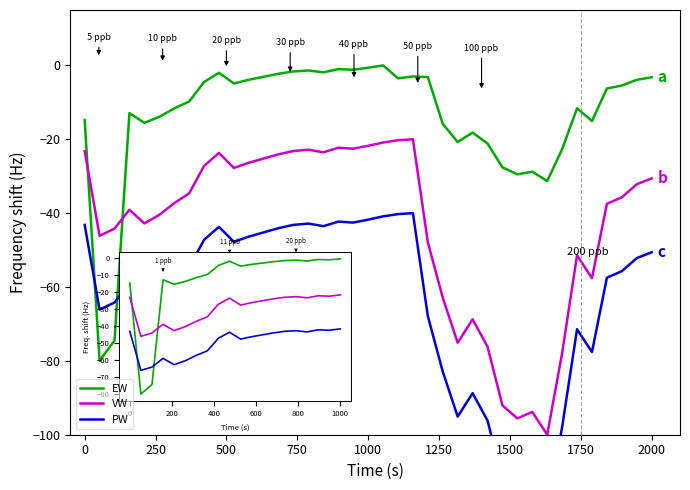

In PW, how many points are lower than both neighbors (excluding endpoints)?

9